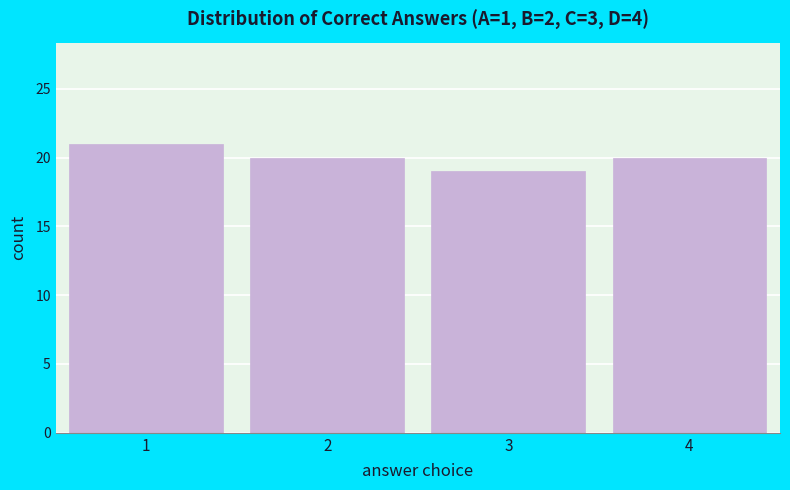

Reading left to right, list all the values displayed in this chart.

1=21	2=20	3=19	4=20